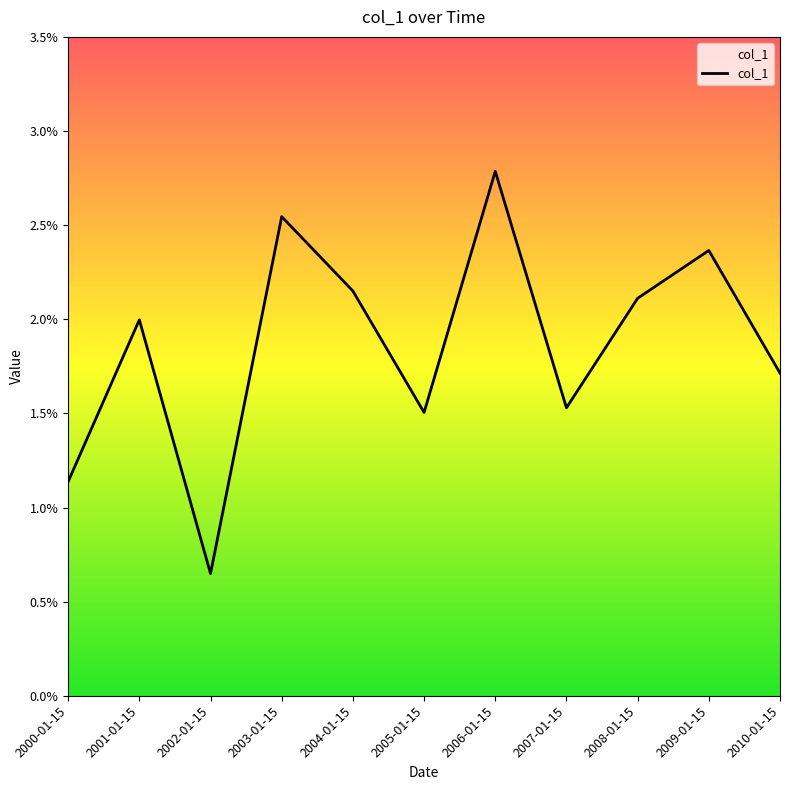

Does the chart have visible grid lines?

No